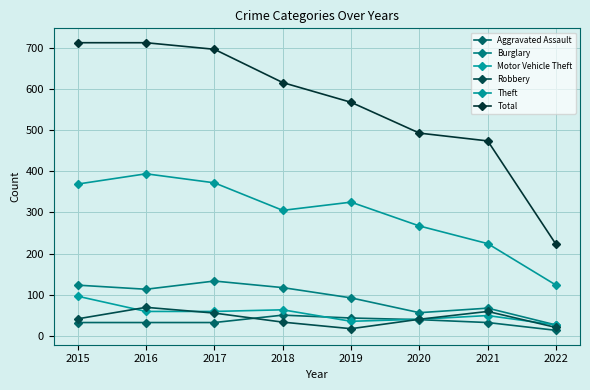

How many series are shown in this chart?

6